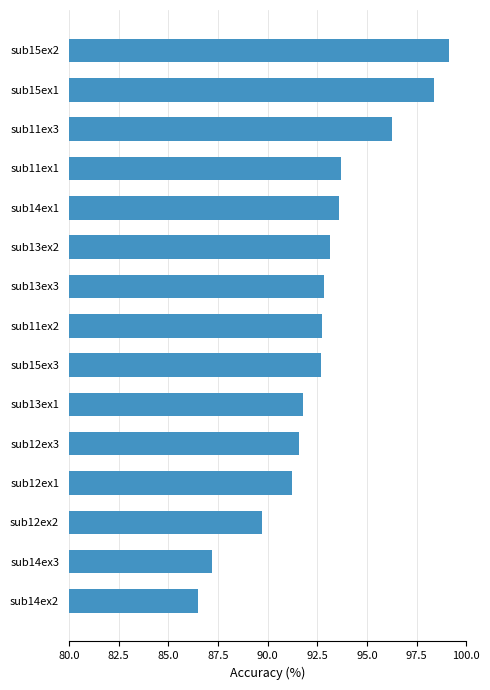

Reading bottom to top, transcribe all the data shown in this chart.

sub14ex2=86.5	sub14ex3=87.2	sub12ex2=89.7	sub12ex1=91.2	sub12ex3=91.6	sub13ex1=91.8	sub15ex3=92.7	sub11ex2=92.7	sub13ex3=92.9	sub13ex2=93.1	sub14ex1=93.6	sub11ex1=93.7	sub11ex3=96.3	sub15ex1=98.4	sub15ex2=99.1